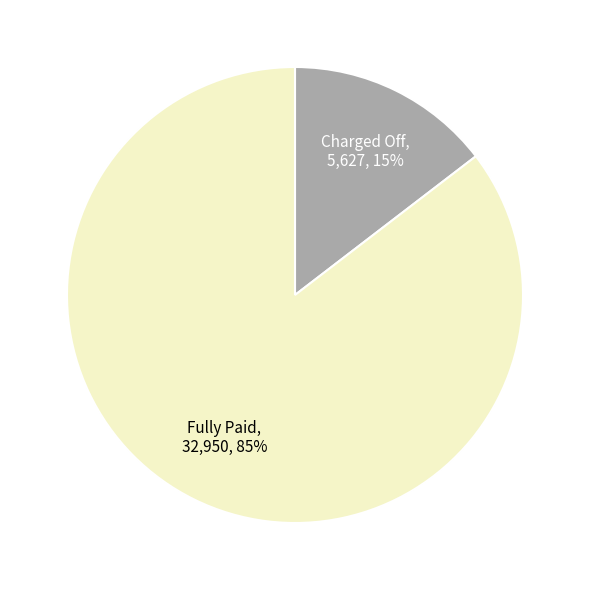

Which has a higher value, Charged Off or Fully Paid?

Fully Paid